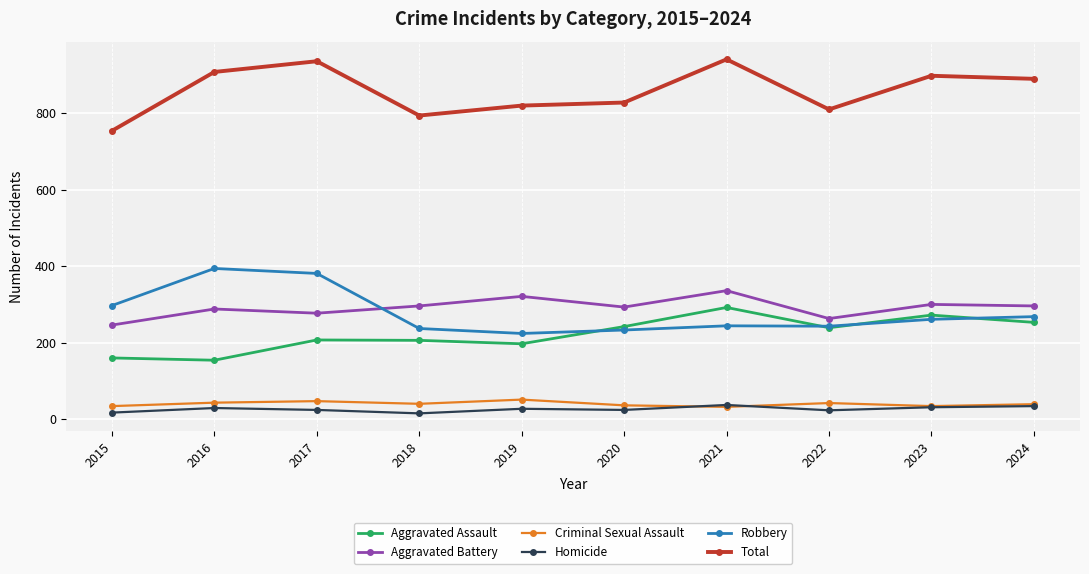

True or false: Criminal Sexual Assault and Robbery cross at least once.

False